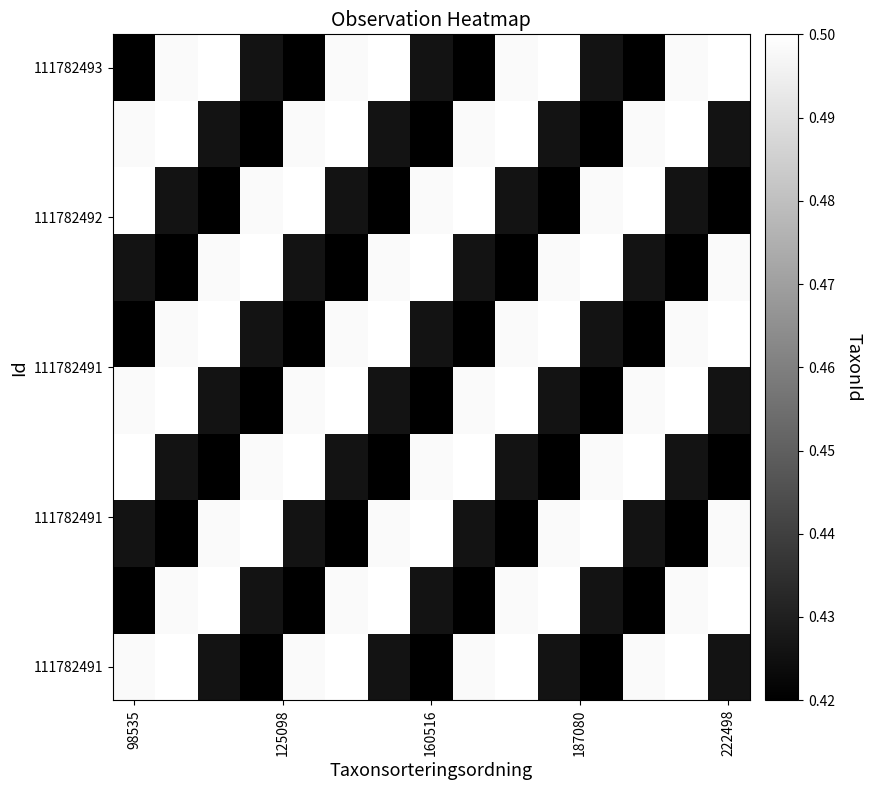

How many series are shown in this chart?

10